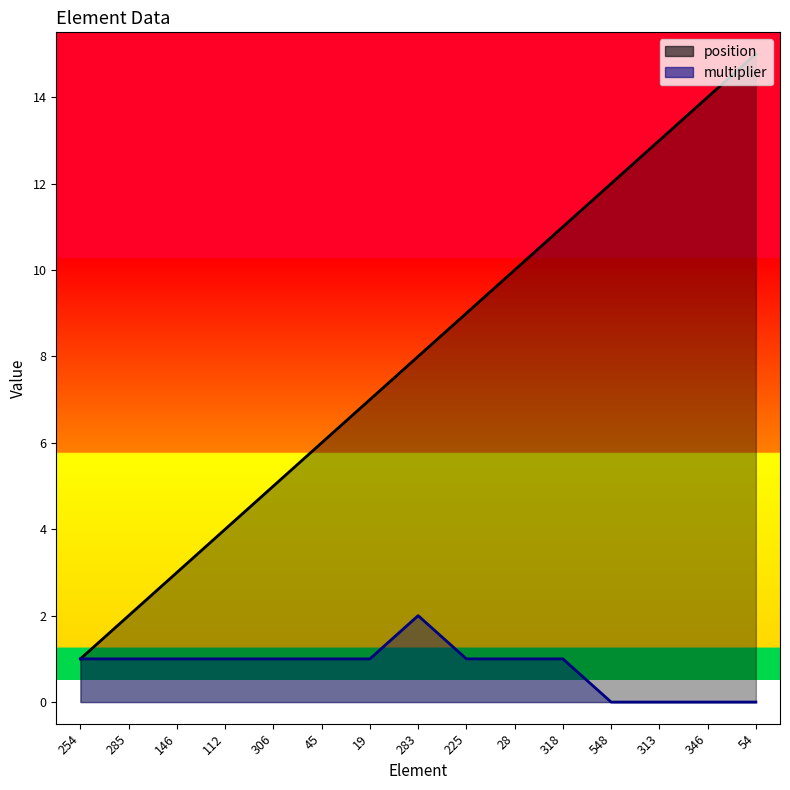

List the labels in order of position value, largest first.

54, 346, 313, 548, 318, 28, 225, 283, 19, 45, 306, 112, 146, 285, 254